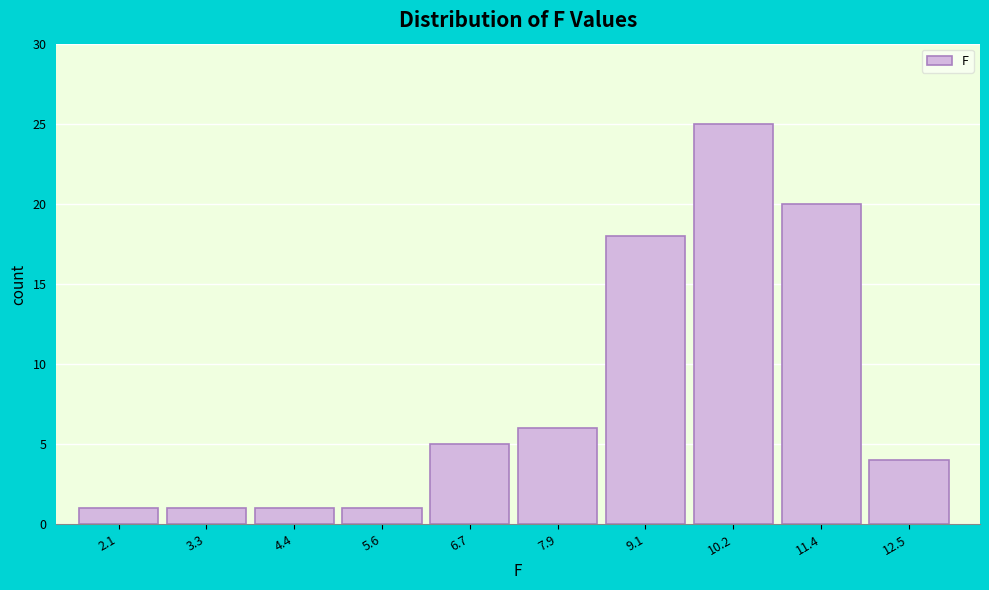

Reading left to right, what are all the values shown in this chart?

2.1=1	3.3=1	4.4=1	5.6=1	6.7=5	7.9=6	9.1=18	10.2=25	11.4=20	12.5=4